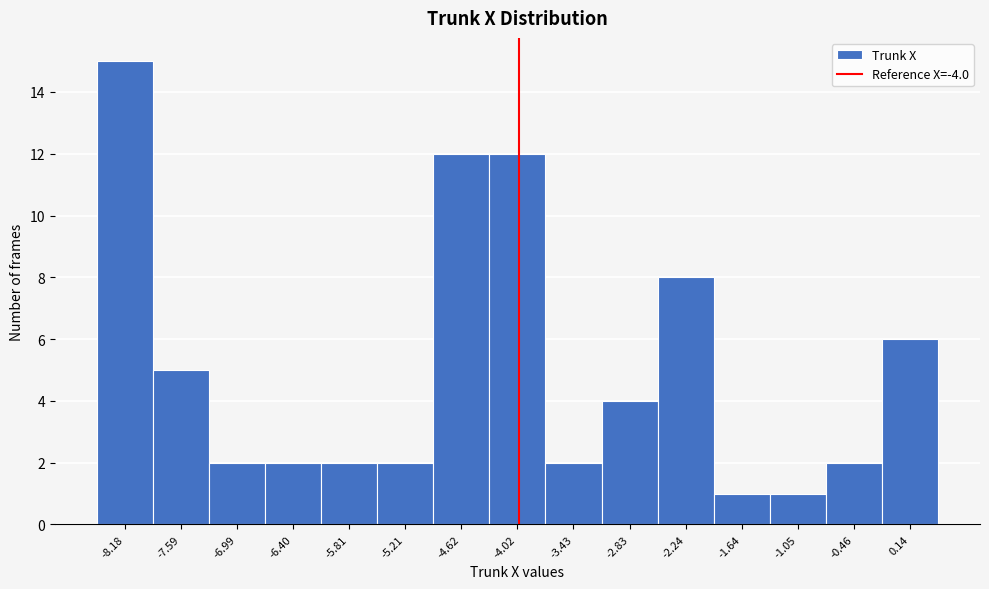

What is the height of the bar covering -1.3 to -0.8 on the x-axis? Neither the bar edges nor the heights are printed on the chart, so give them approximately, as read against the axes.

1